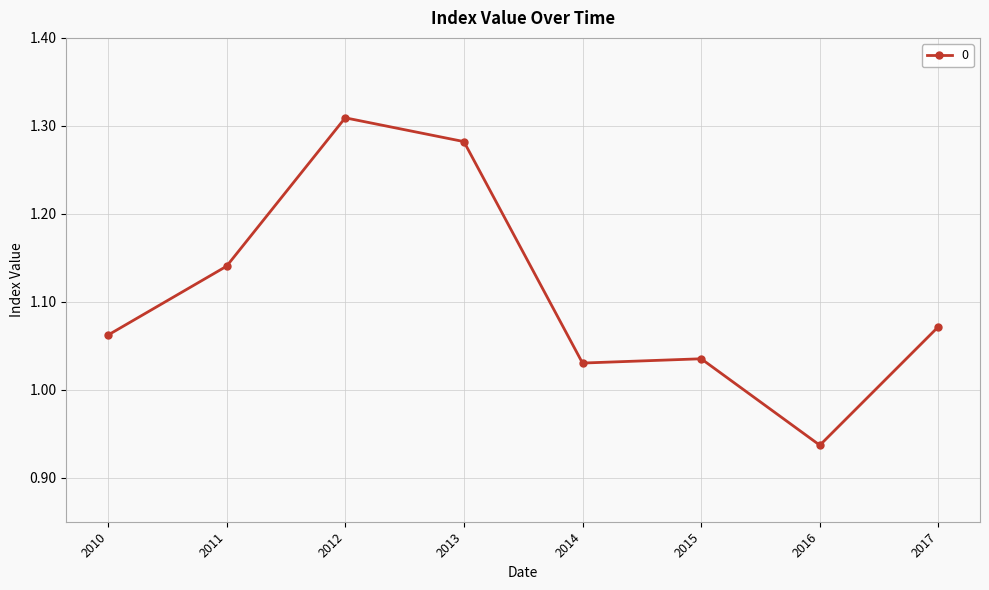

What is the difference between the maximum and minimum values?

0.4